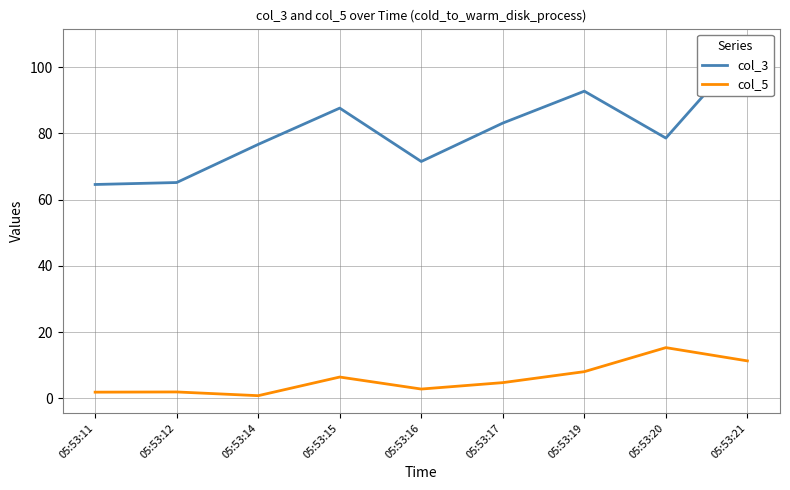

List the labels in order of col_5 value, largest first.

05:53:20, 05:53:21, 05:53:19, 05:53:15, 05:53:17, 05:53:16, 05:53:12, 05:53:11, 05:53:14